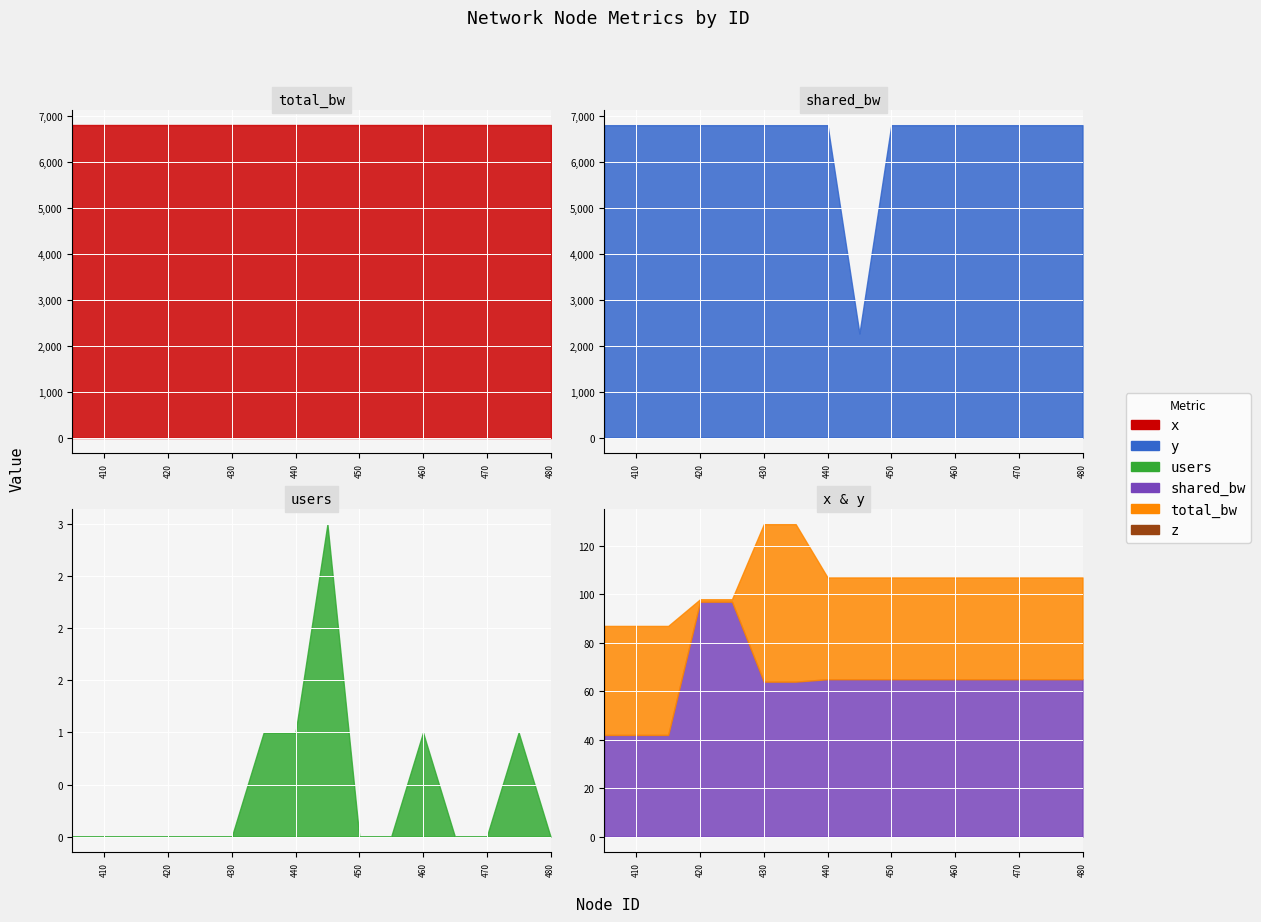

How many distinct data groups are displayed?

6